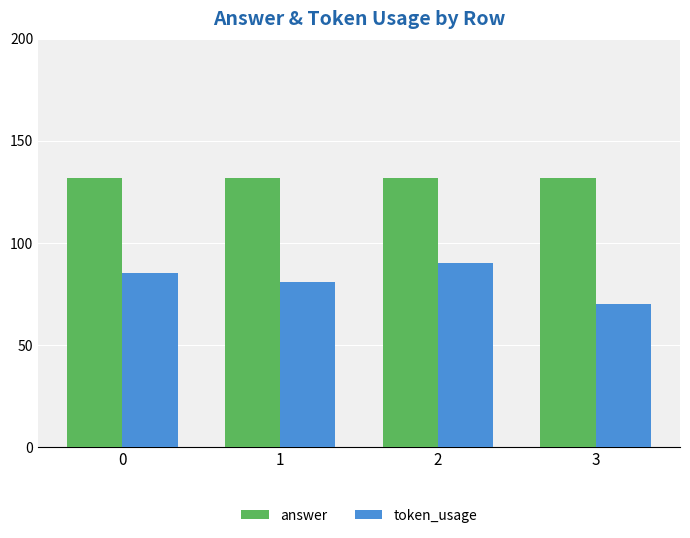

What is the sum of all answer values?

528